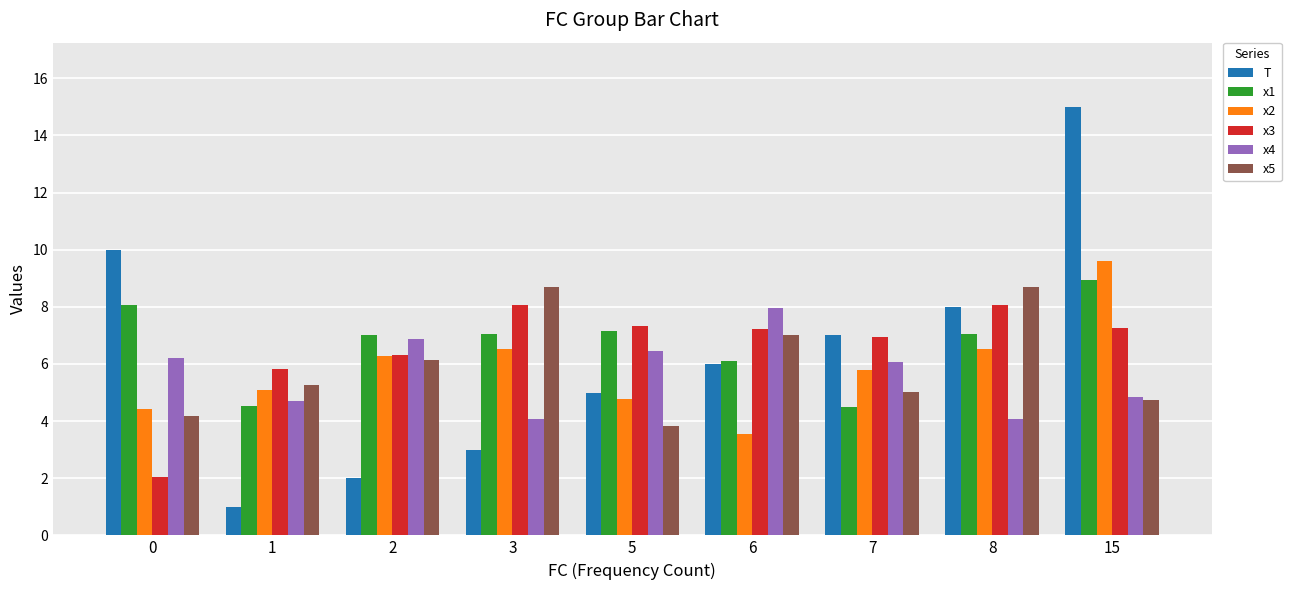

Which label corresponds to the smallest value in the chart?

1